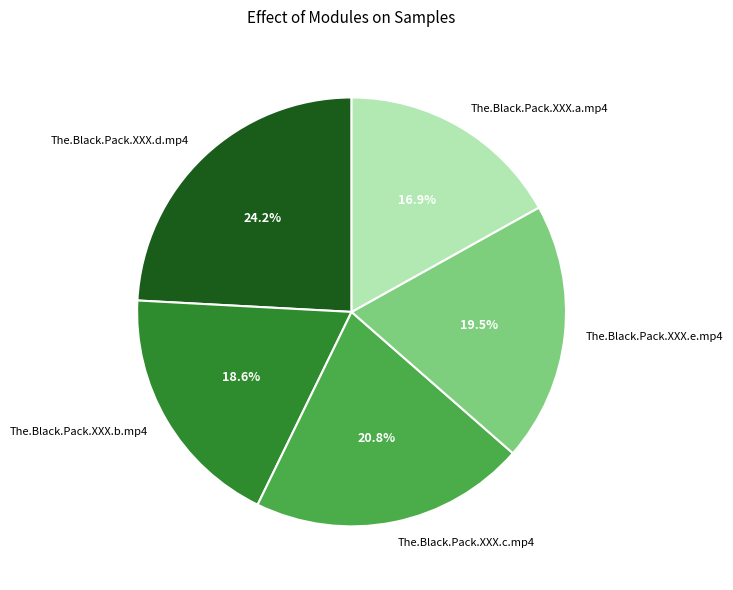

Is it true that The.Black.Pack.XXX.e.mp4 is 25% of the pie?

False